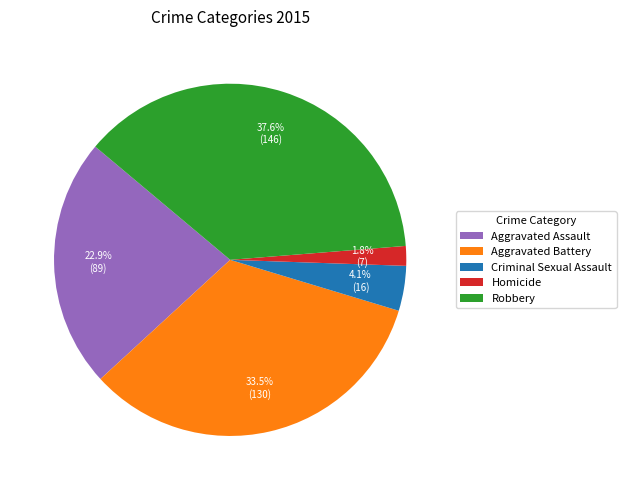

To the nearest percent, what is the difference between the largest and smallest slice percentages?

36%